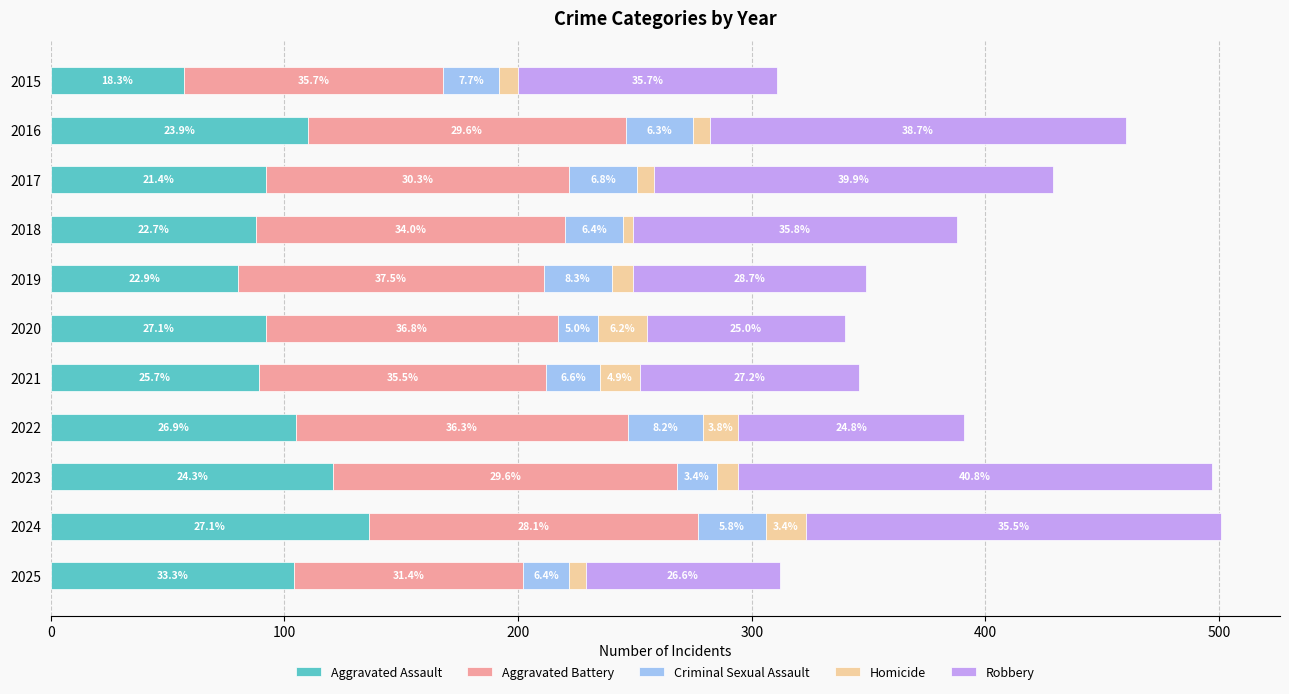

What are all the series names shown in the legend?

Aggravated Assault, Aggravated Battery, Criminal Sexual Assault, Homicide, Robbery